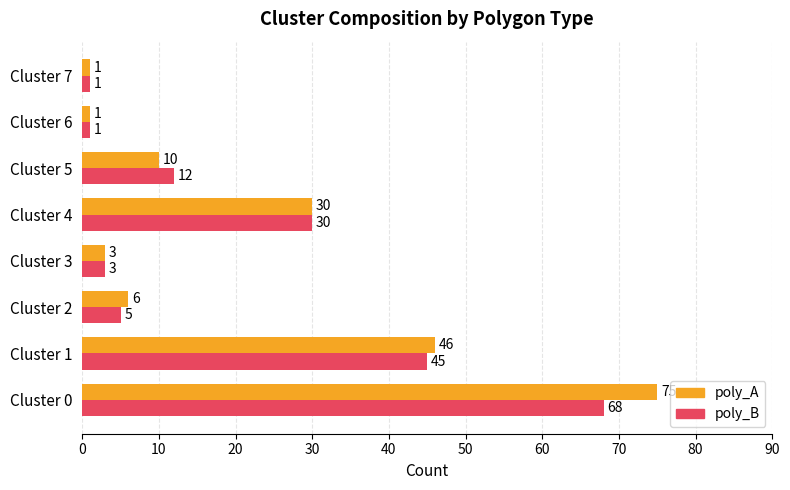

What is the highest value of the poly_A series?

75